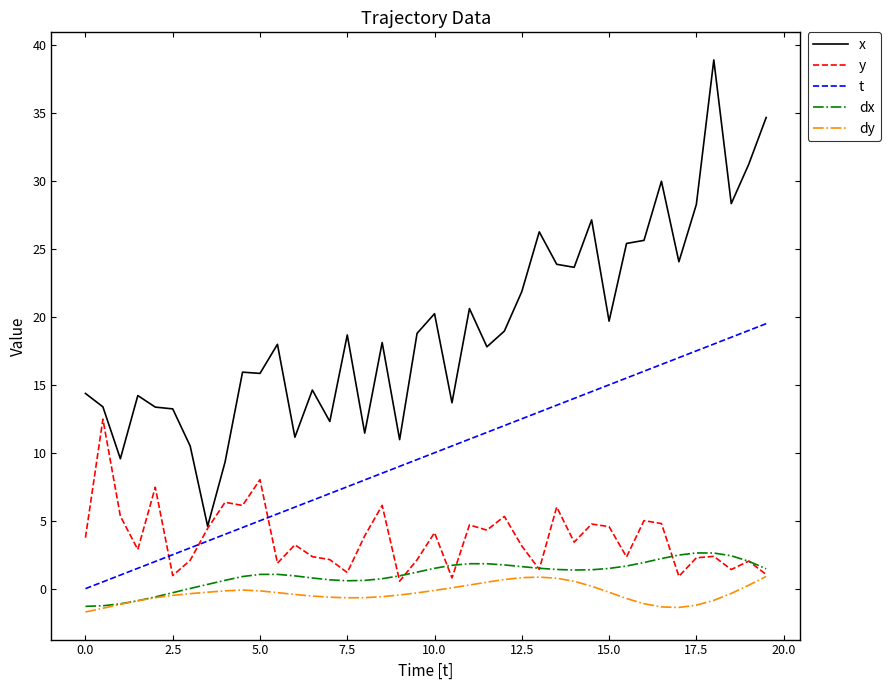

What is the lowest value of the dy series?

-1.7